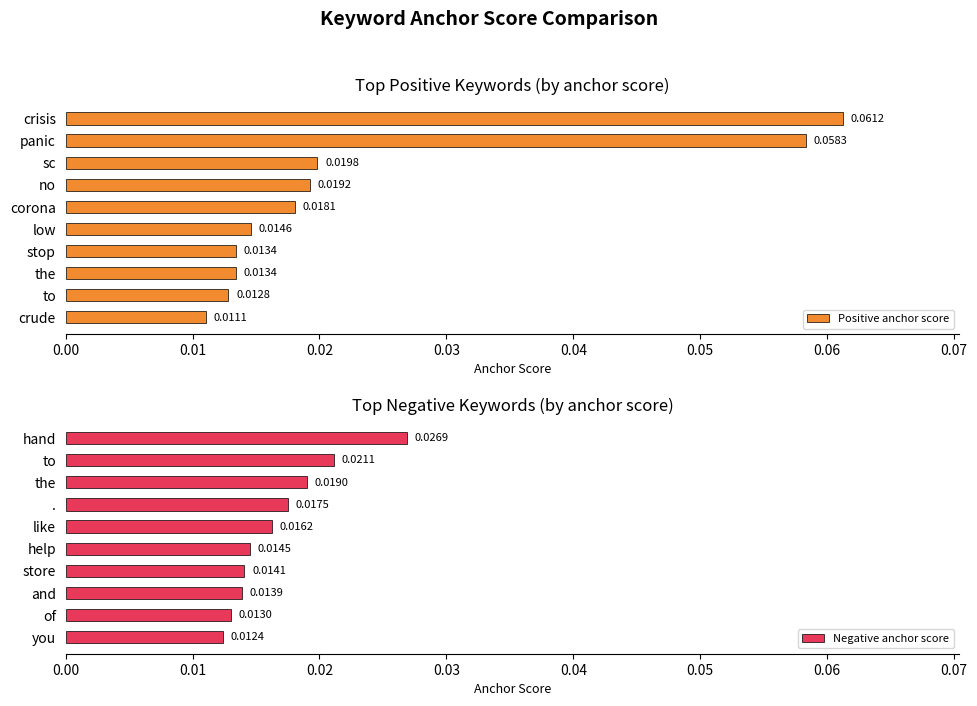

At which label is Positive anchor score closest to 0?

crude